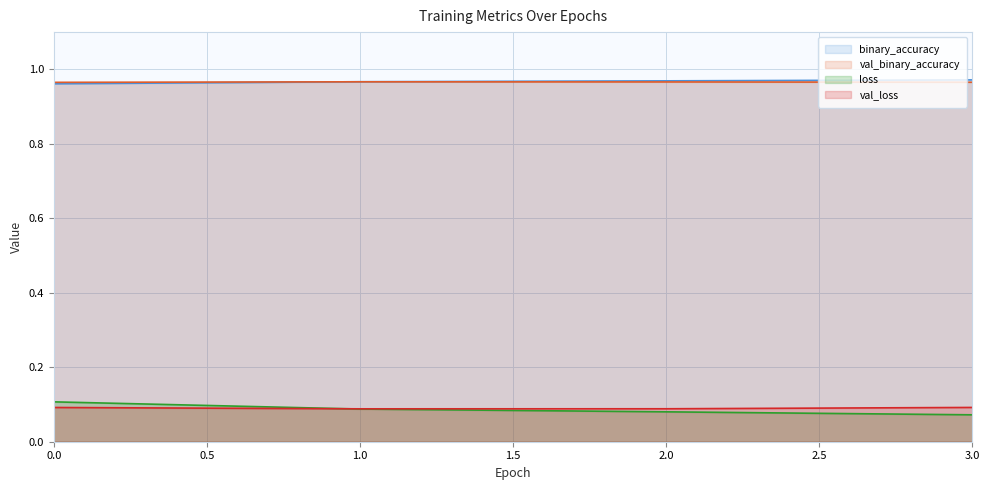

What is the value of the val_binary_accuracy point at the 2nd from the left?

1.0